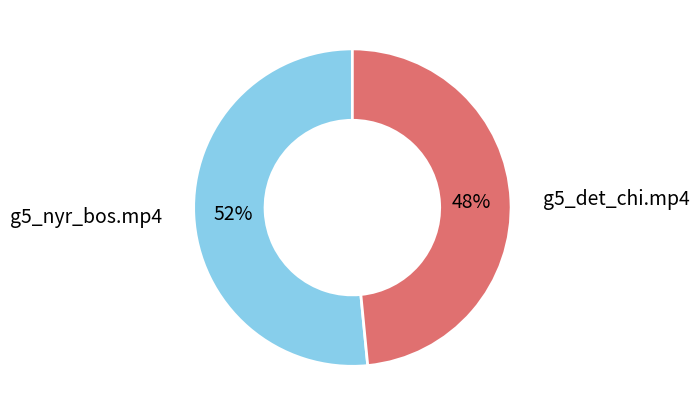

Is there a majority slice in this chart?

Yes